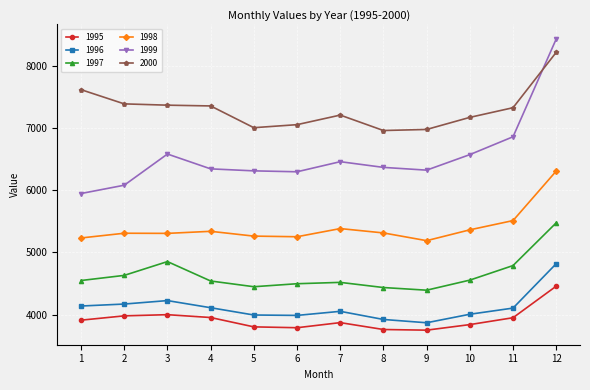

At which label does 1999 reach its peak?

12